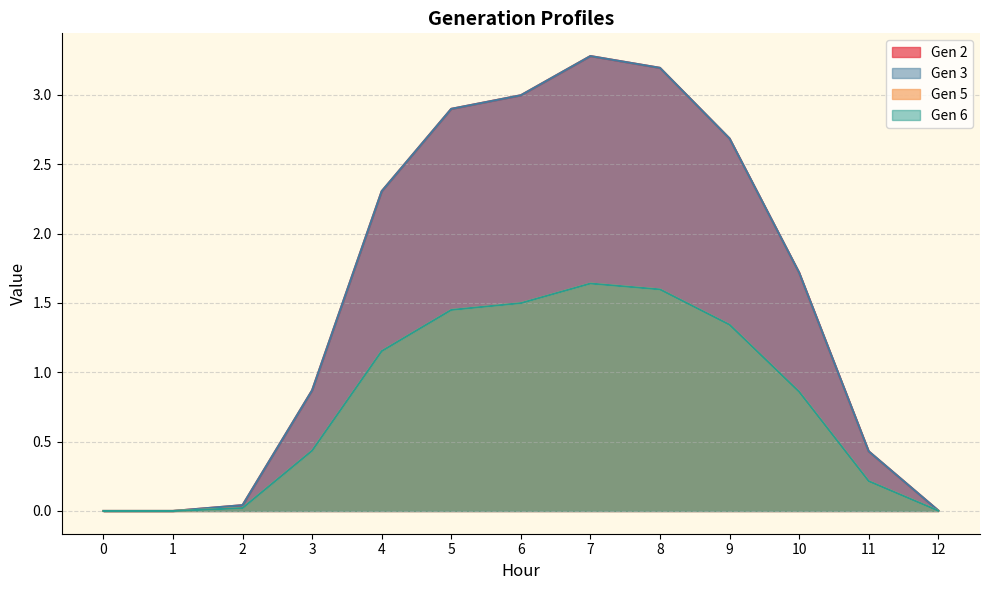

Rank the categories by Gen 6 value from lowest to highest.

0, 1, 12, 2, 11, 3, 10, 4, 9, 5, 6, 8, 7